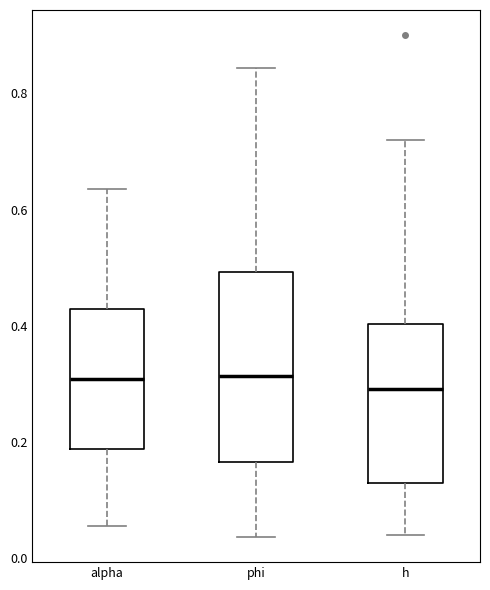

Reading left to right, read every box against the y-axis: the position of its median line, the range the box covers, and the ends of its whiskers. The values are not printed on the chart, so give them approximately, as read against the axis.

alpha: median 0.30, box 0.18 to 0.42, whiskers 0.06 to 0.64
phi: median 0.32, box 0.16 to 0.50, whiskers 0.04 to 0.84
h: median 0.30, box 0.12 to 0.40, whiskers 0.04 to 0.72